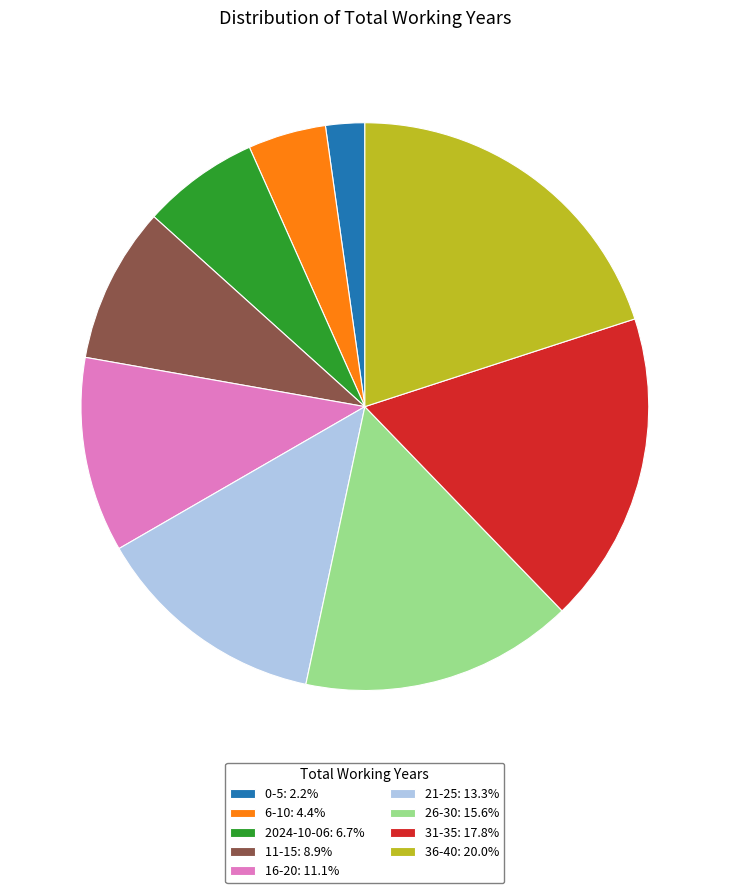

Which has a higher value, 0-5 or 2024-10-06?

2024-10-06